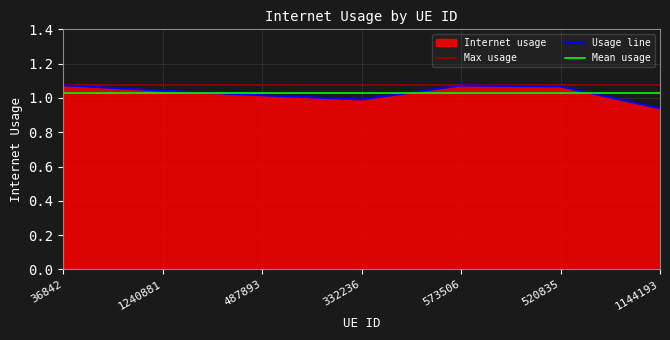

What is the difference between the second highest and second lowest values?

0.1